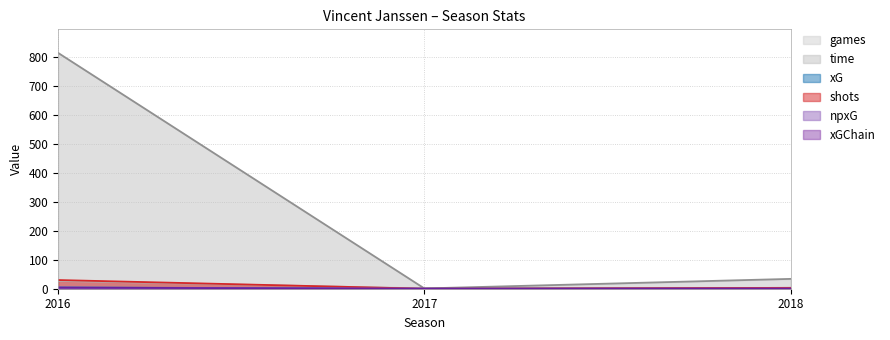

True or false: time has a value of 815.0 at 2016.

True